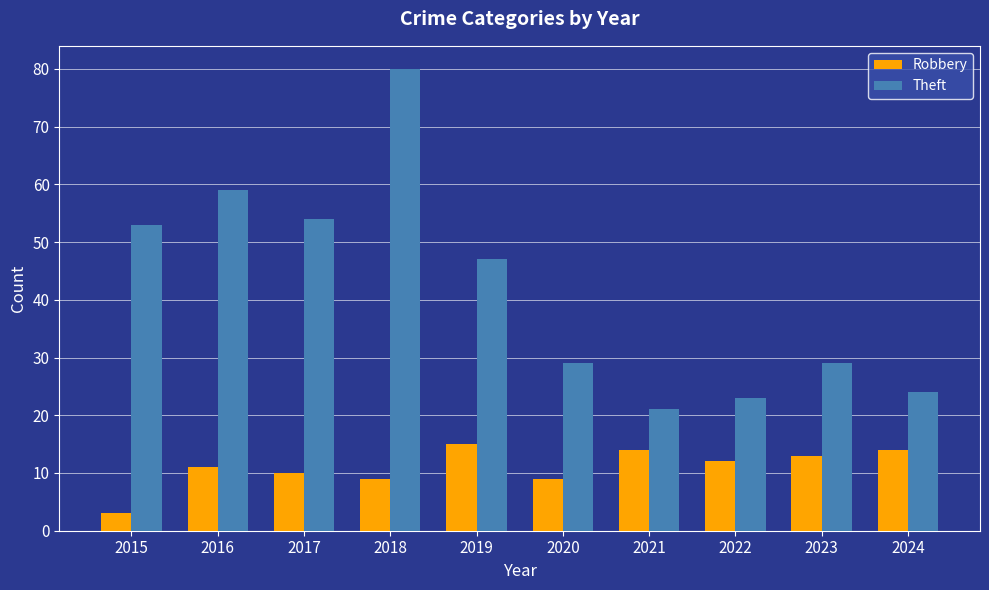

The value of Theft at 2015 is 83. True or false?

False